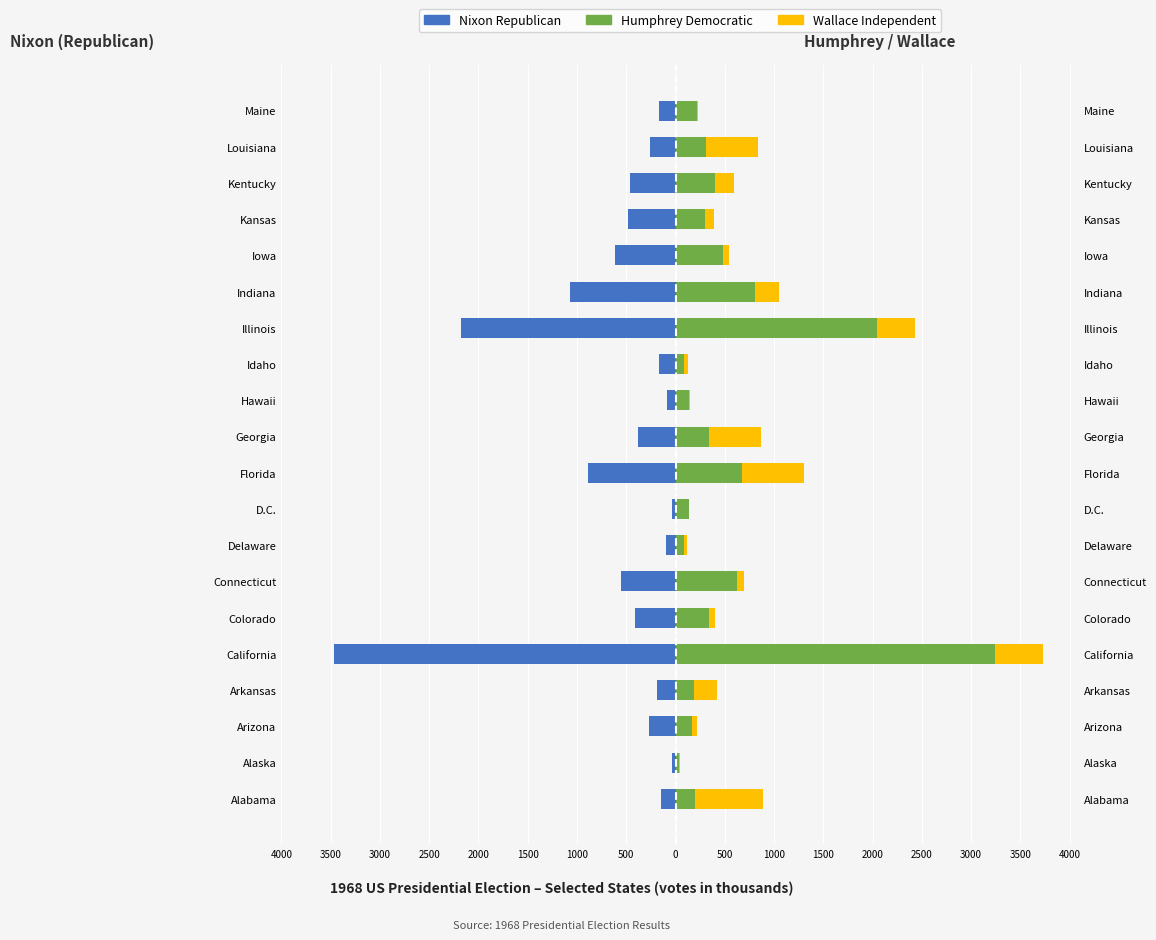

What is the difference between the second highest and second lowest values in the Nixon Republican series?

2137.2